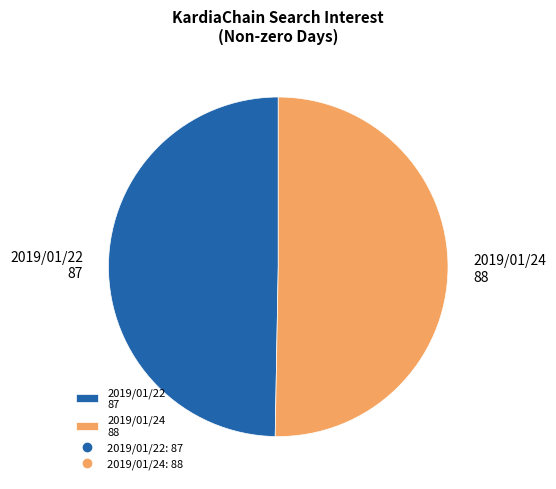

Is it true that 2019/01/22 87 is 57% of the pie?

False